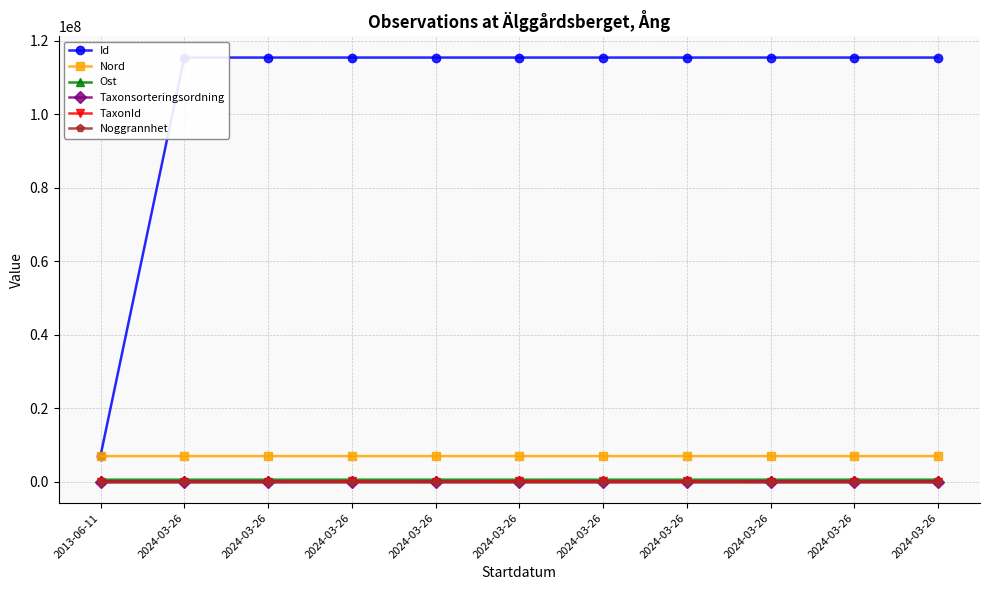

What value does the Noggrannhet series have at 2024-03-26?

20.0